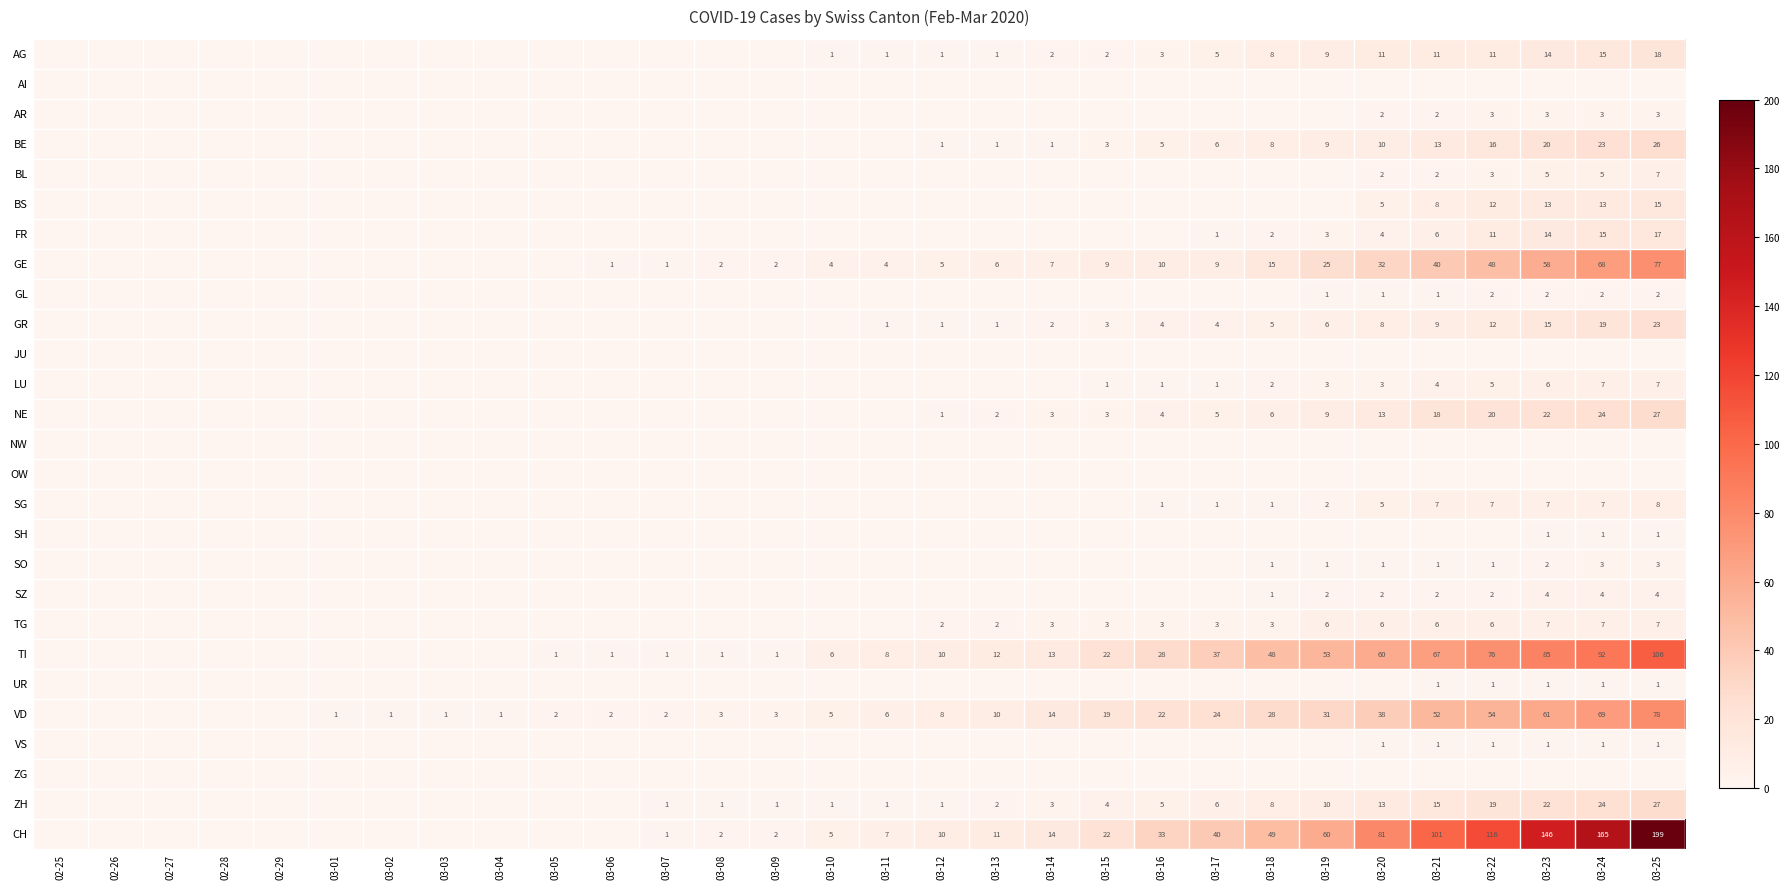

True or false: UR has a value of 0.0 at 03-25.

False